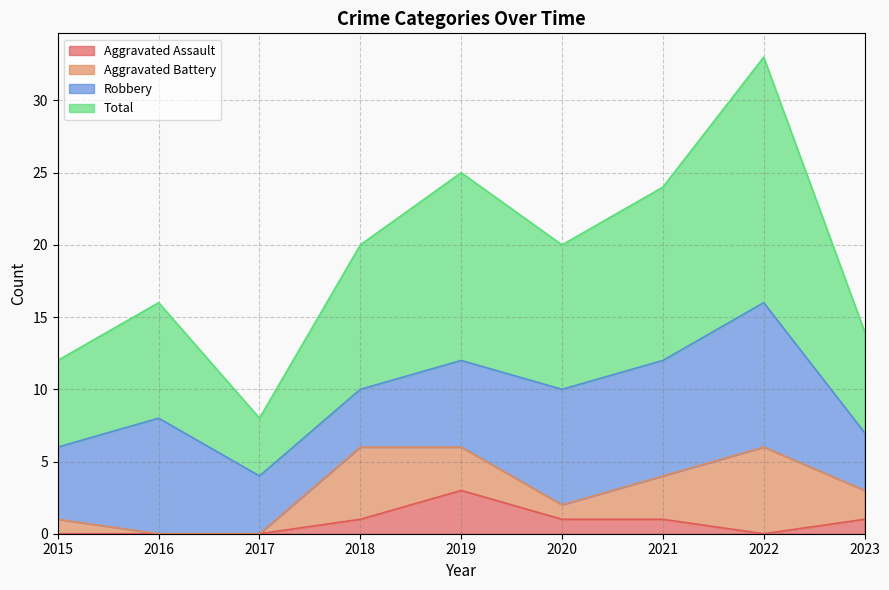

True or false: Total has a value of 20 at 2020.

True